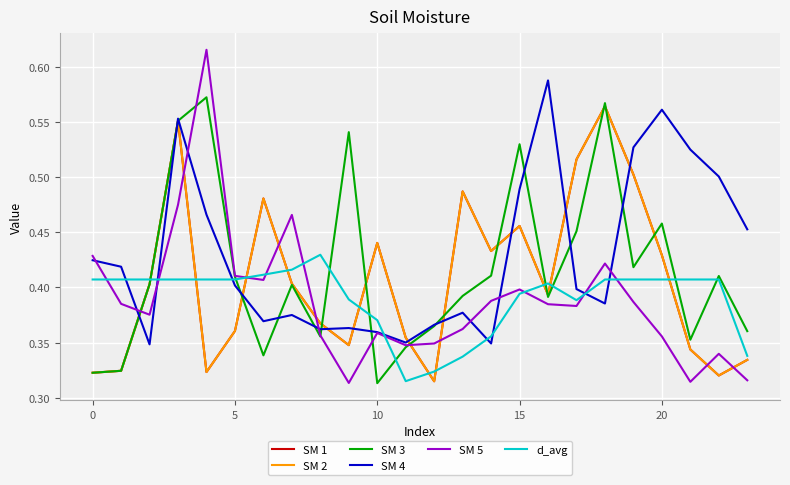

Does the chart display data point markers on the line(s)?

No